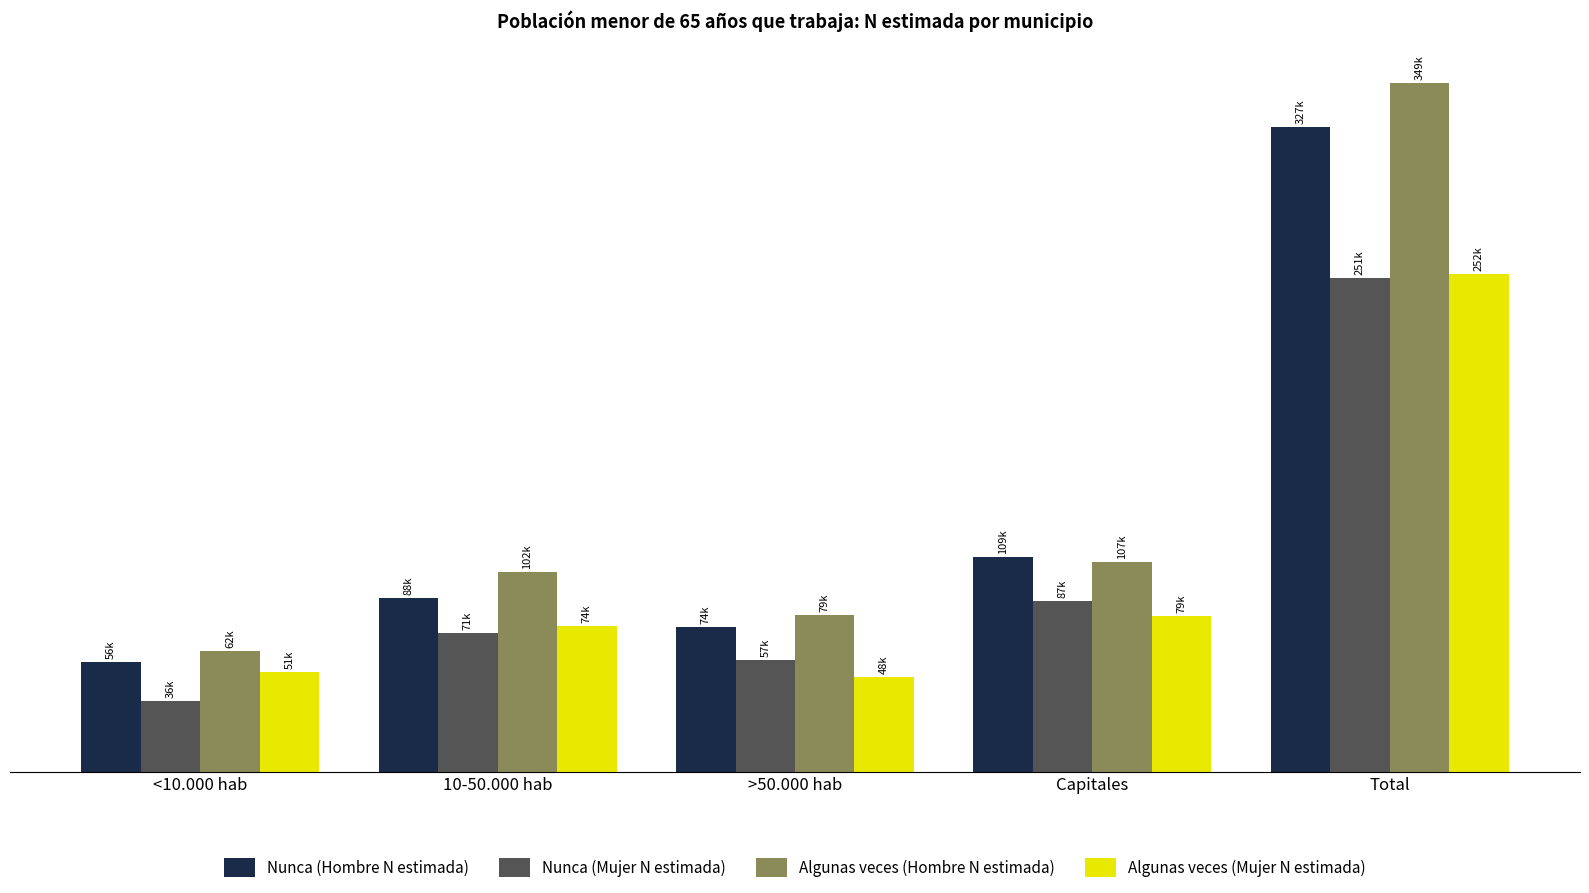

Does the chart contain any negative values?

No